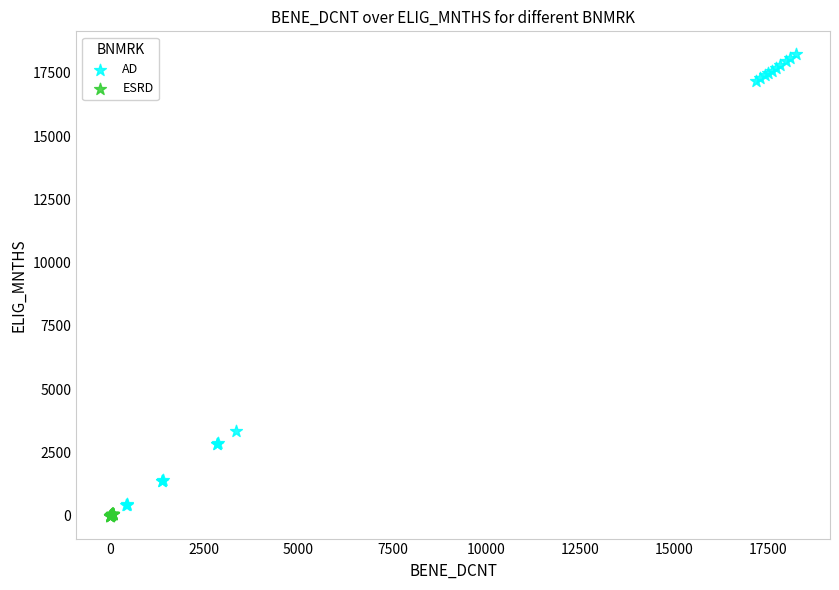

Which series reaches the maximum Y coordinate?

AD